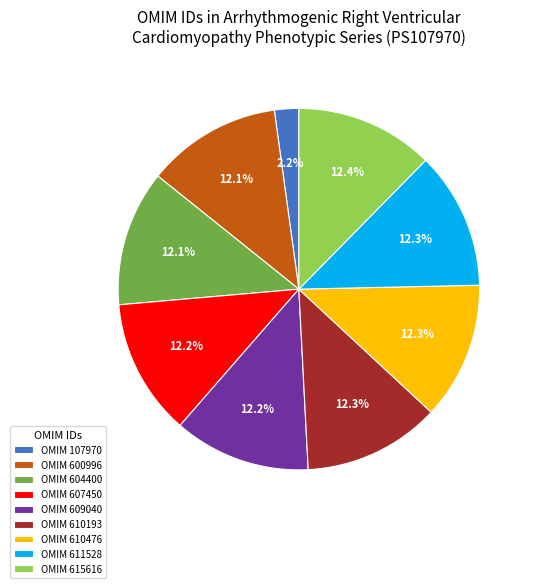

What is the ratio of the value at OMIM 609040 to the value at OMIM 600996?

1.0